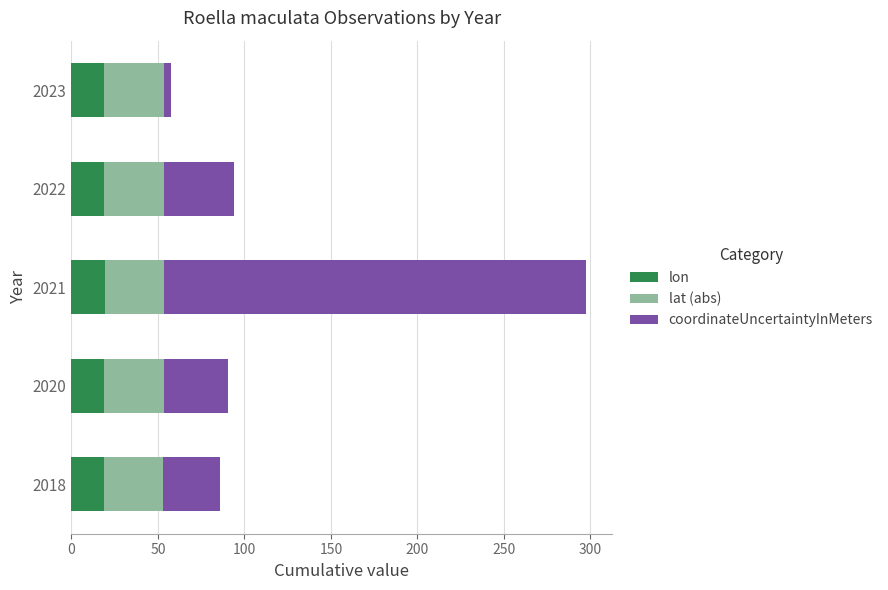

What is the average value of the lon series?

19.0